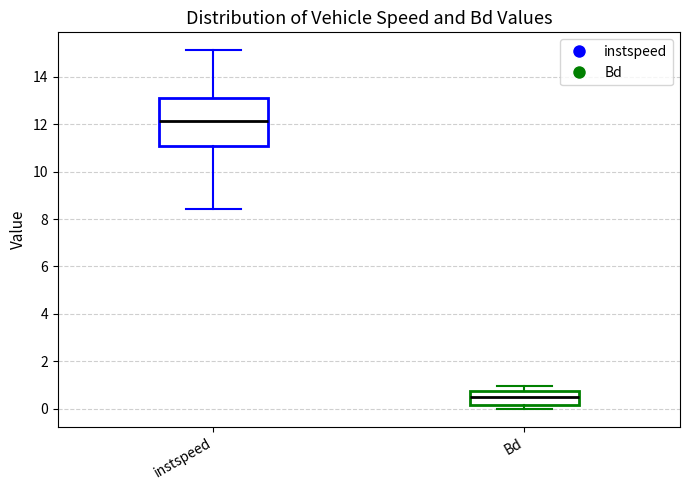

Where is the lower edge of the box for instspeed on the y-axis? The values are not printed on the chart, so give them approximately, as read against the axis.

11.0